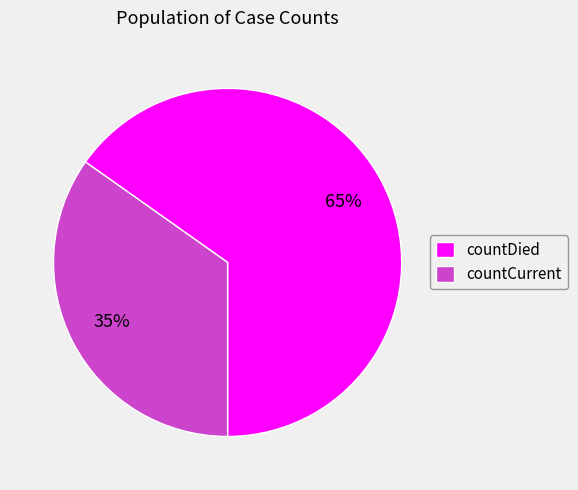

To the nearest percent, what portion does countCurrent represent?

35%